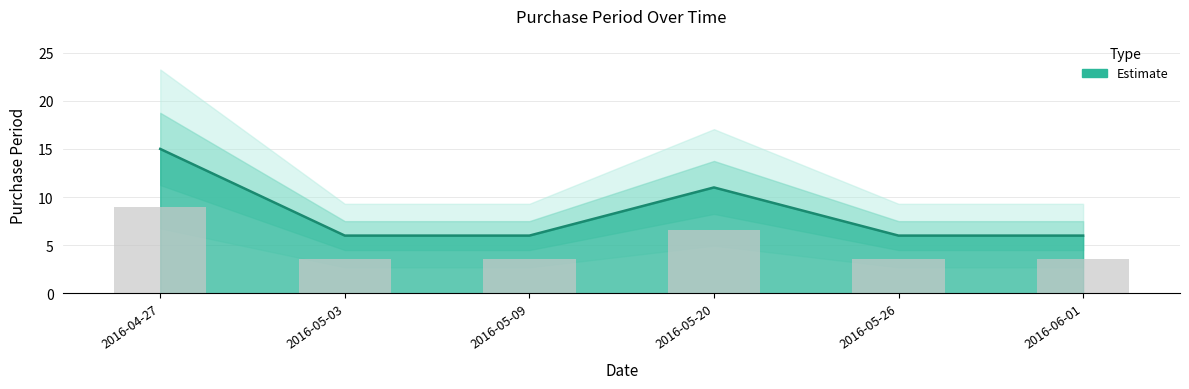

How many values are between 6 and 11?

5